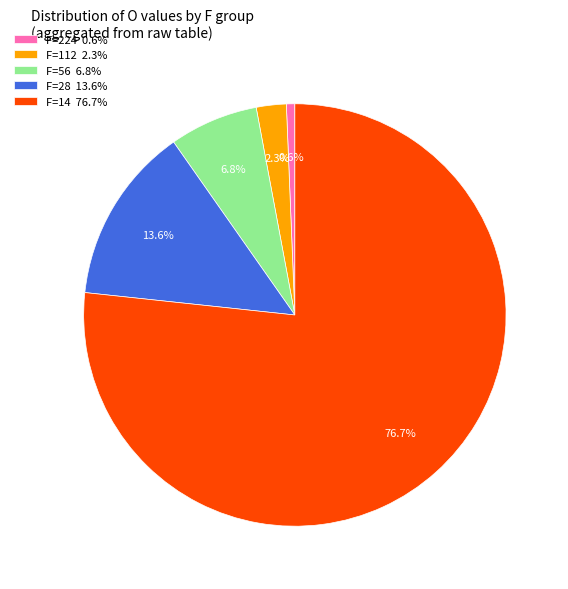

Rank the categories by value from highest to lowest.

F=14 76.7%, F=28 13.6%, F=56 6.8%, F=112 2.3%, F=224 0.6%